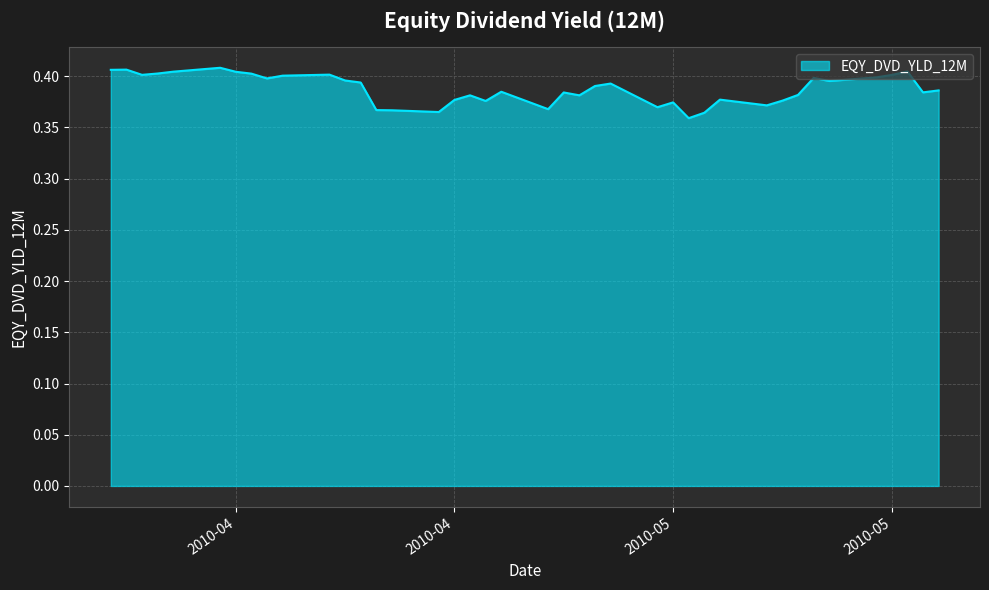

How many lines are shown in the chart?

1